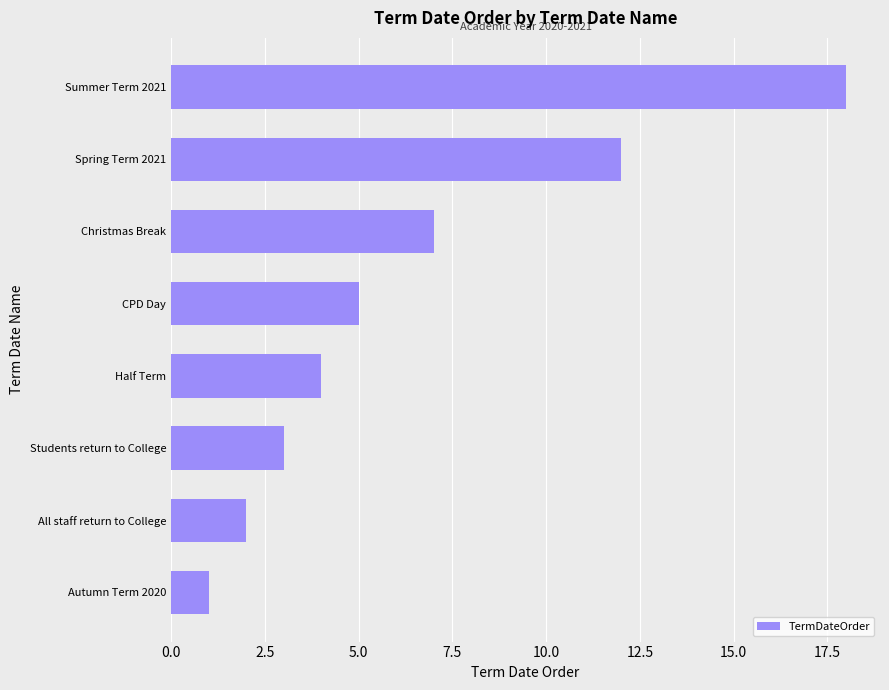

Rank the categories by value from highest to lowest.

Summer Term 2021, Spring Term 2021, Christmas Break, CPD Day, Half Term, Students return to College, All staff return to College, Autumn Term 2020